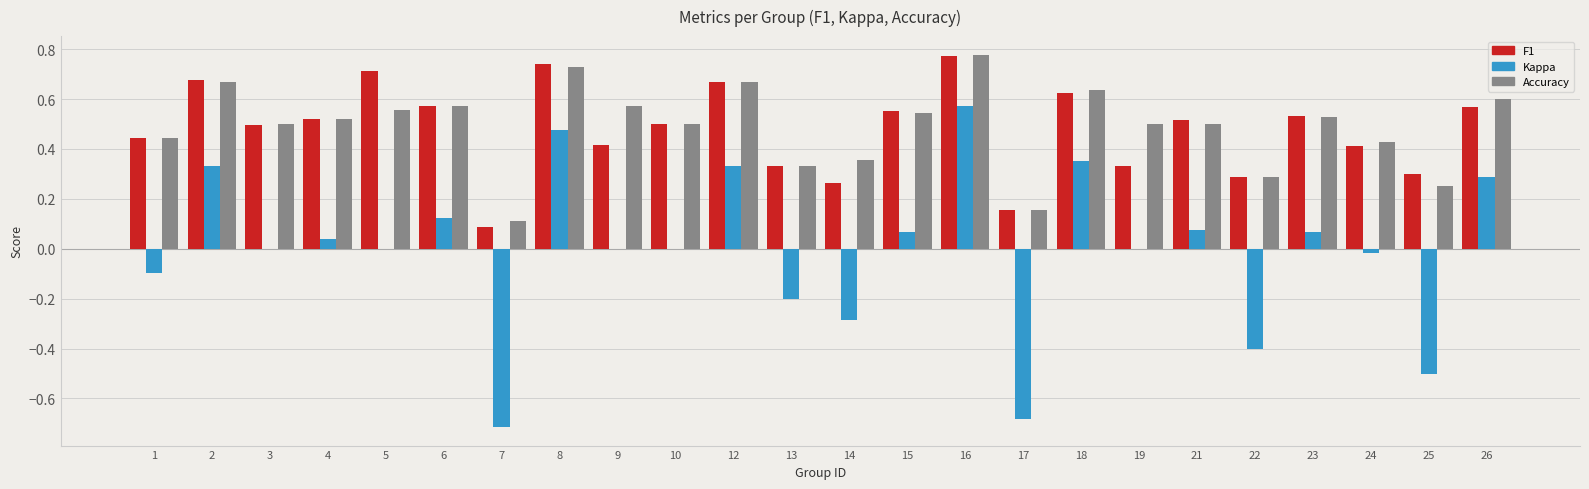

Which label corresponds to the largest value in the chart?

16